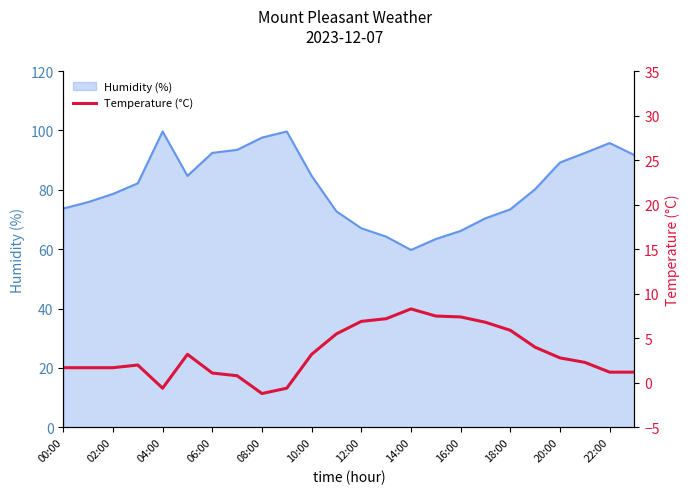

True or false: Humidity (%) has a value of 36.7 at 08:00.

False